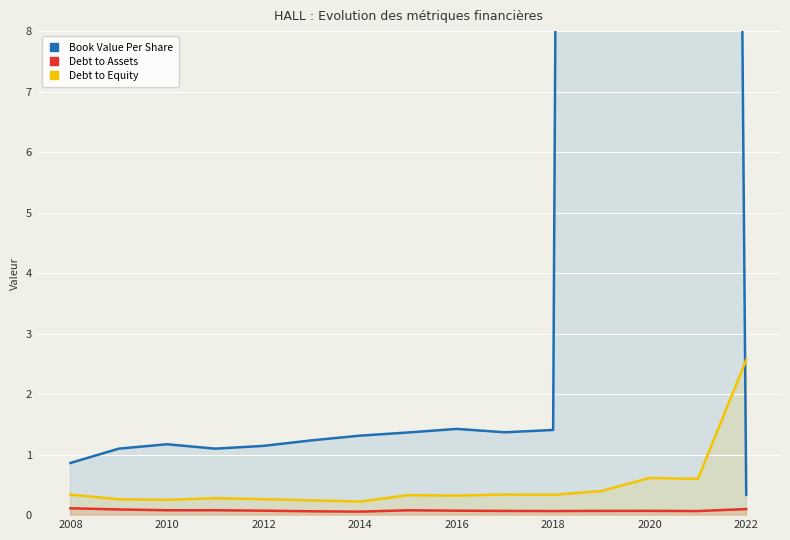

List the series in order of their peak value, highest first.

Book Value Per Share, Debt to Equity, Debt to Assets